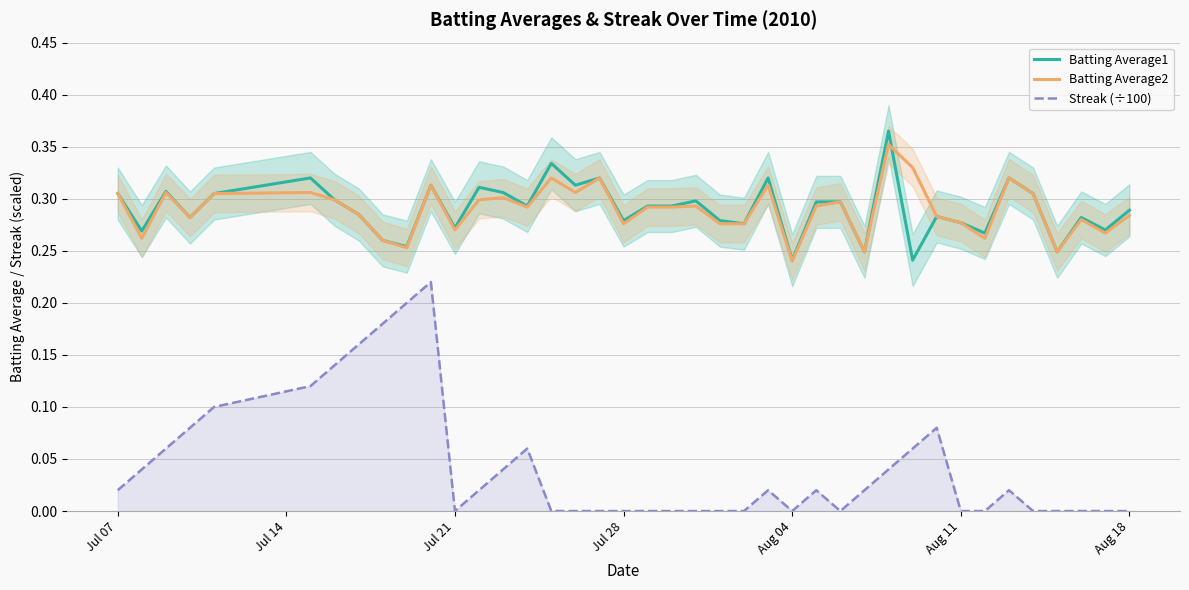

True or false: Batting Average1 and Streak (÷100) intersect in this chart.

False